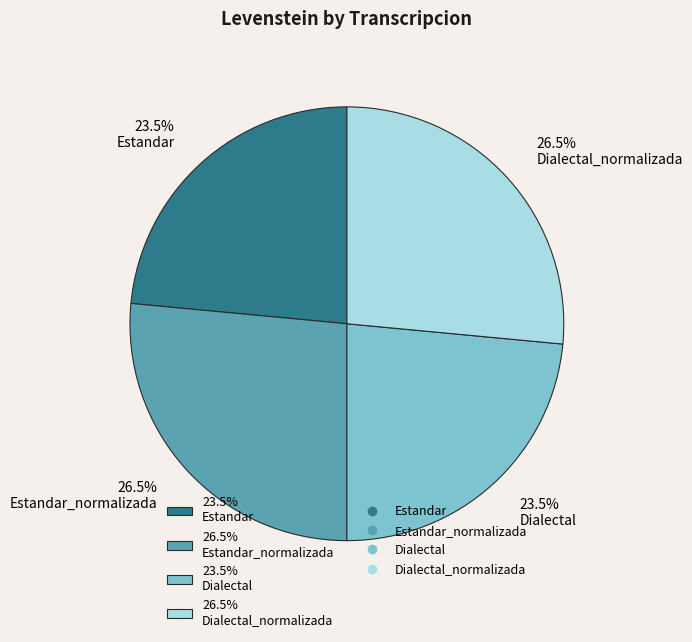

Is there a majority slice in this chart?

No